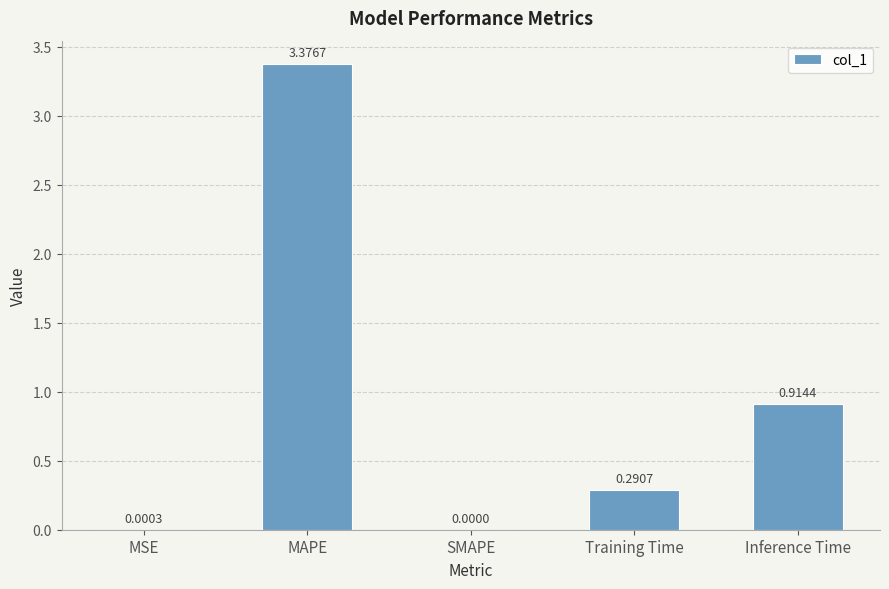

Between Inference Time and MAPE, which is larger?

MAPE